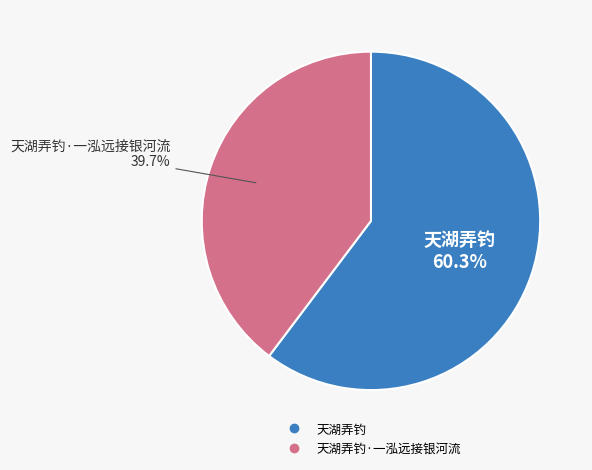

Is there a majority slice in this chart?

Yes